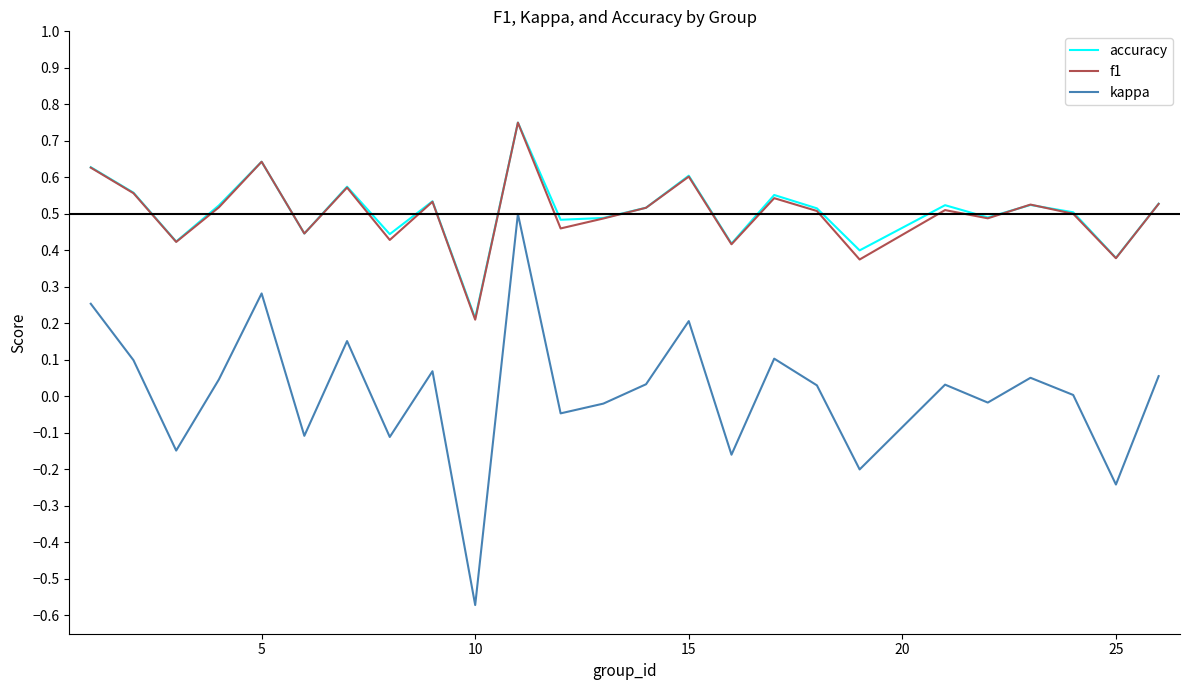

True or false: accuracy and kappa cross at least once.

False